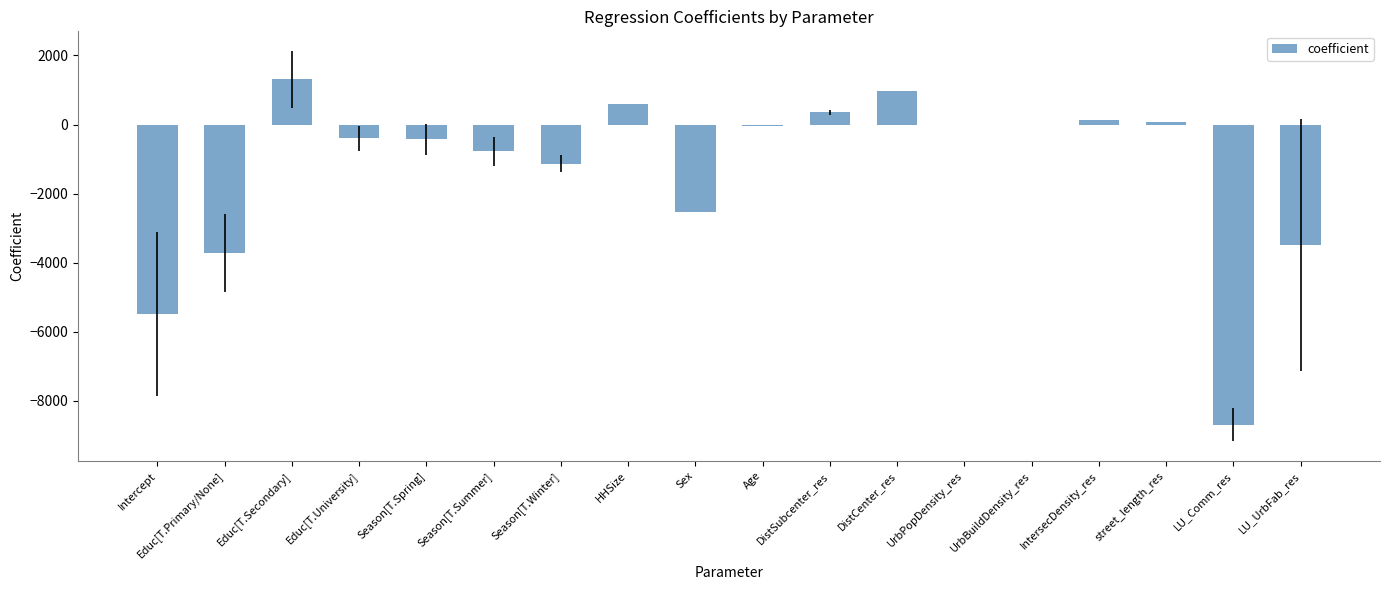

What is the sum of all values?

-23256.3